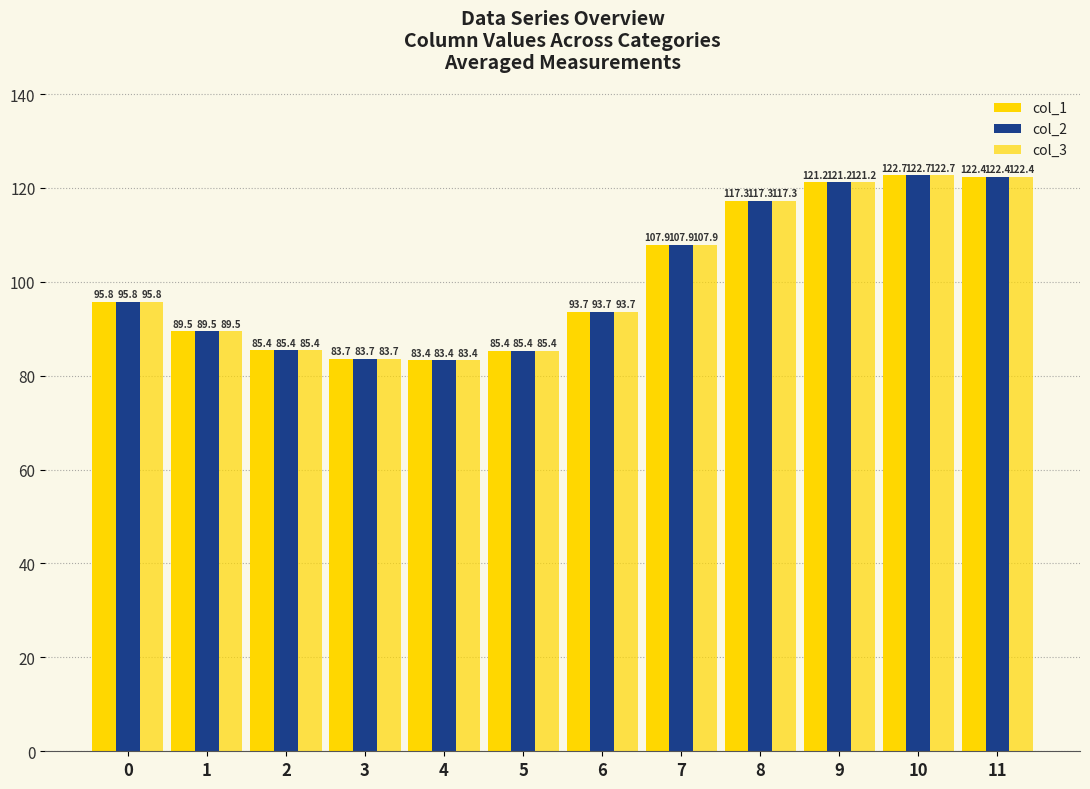

True or false: col_3 has a value of 109.3 at 4.

False